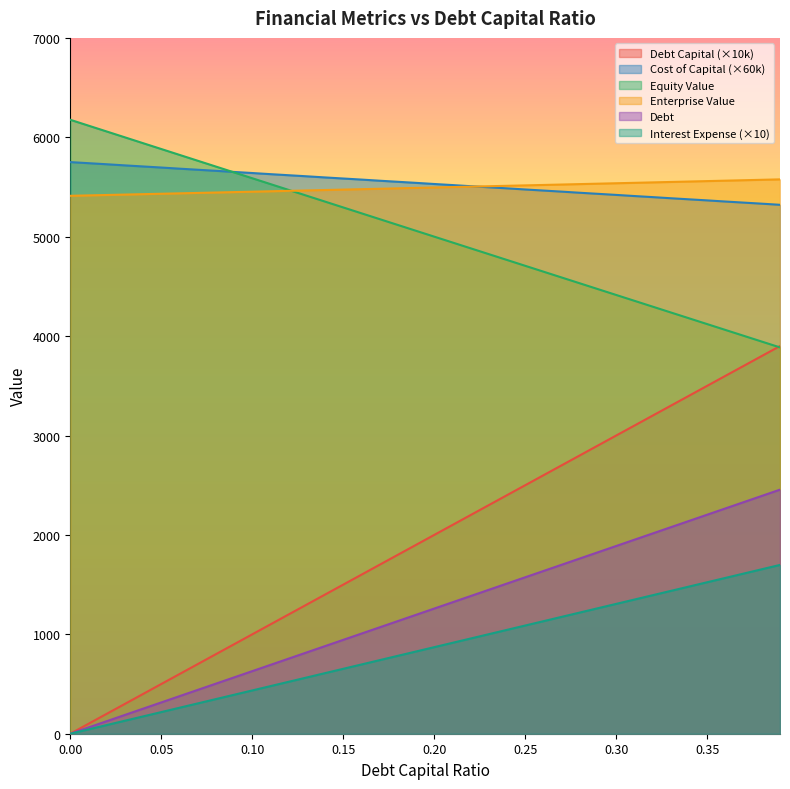

The value of interest_expense at 0.06 is 261.2. True or false?

True